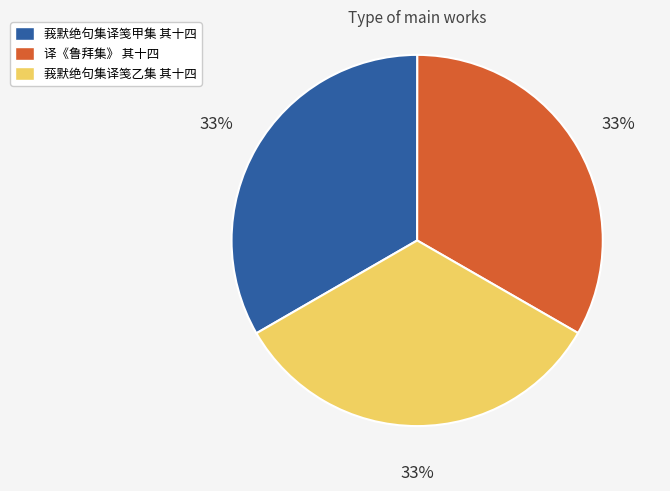

How many segments does this pie chart have?

3